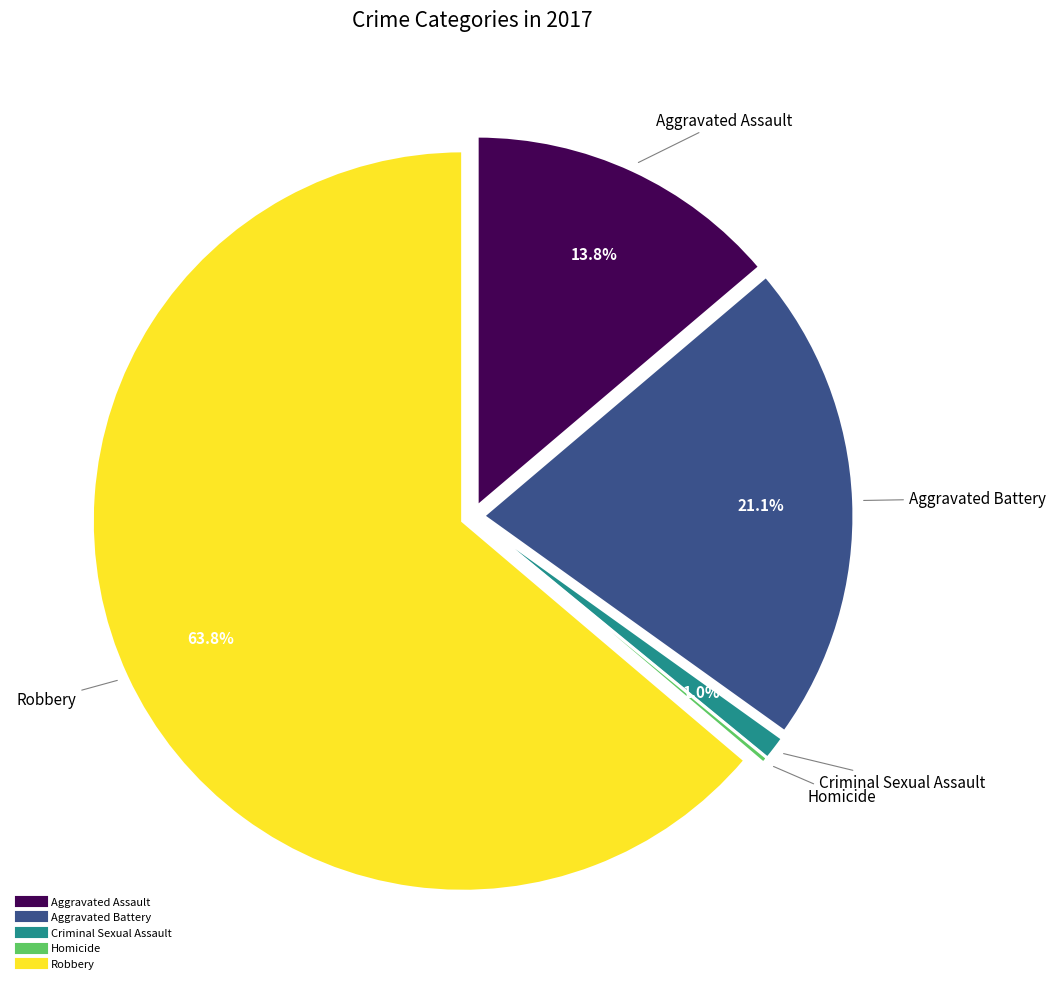

Does any single category account for the majority?

Yes